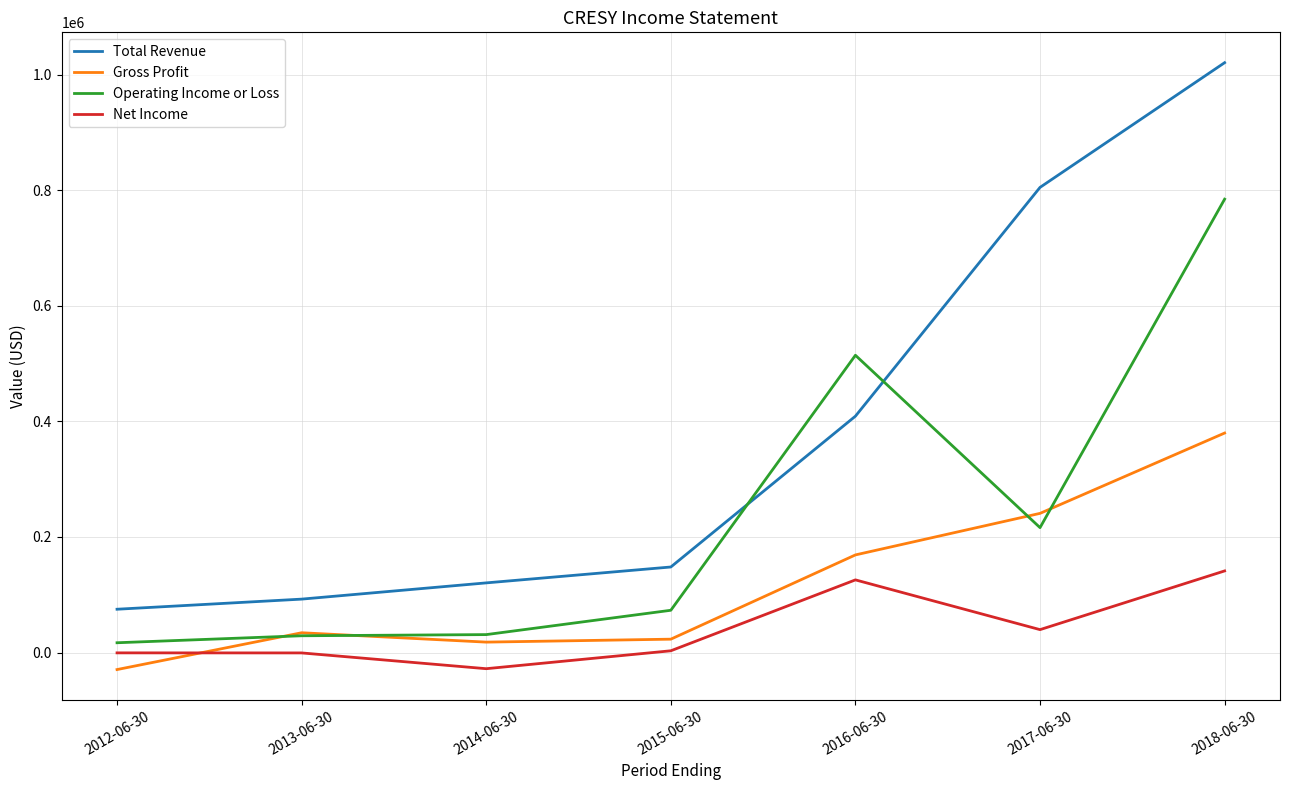

At which category is the sum across all series the highest?

2018-06-30